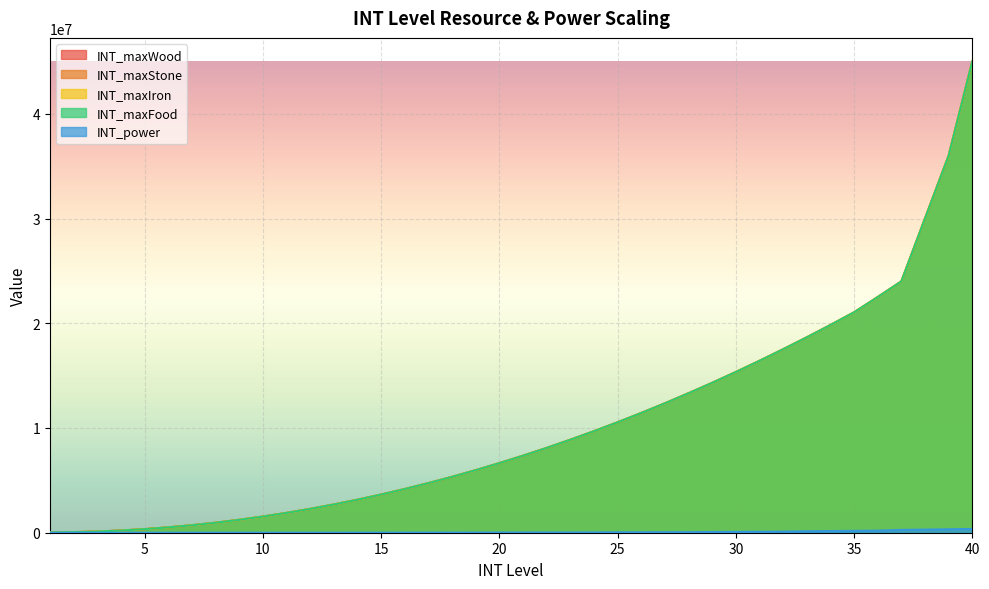

What is the total value across all series at 24?

38785310